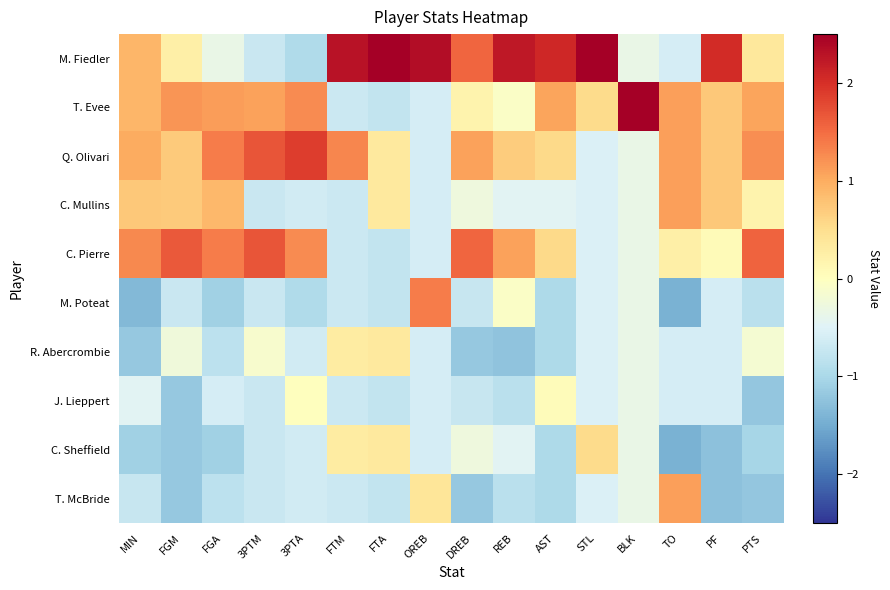

How many series are shown in this chart?

10